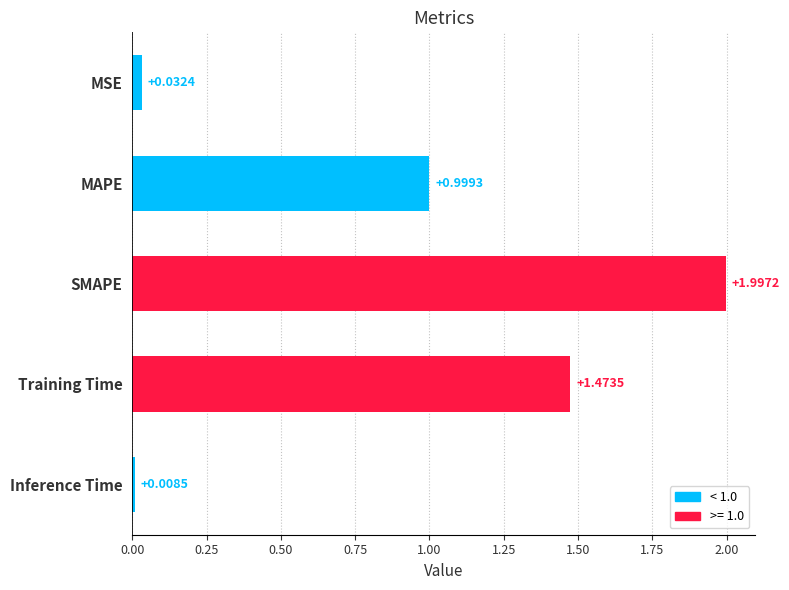

Which label corresponds to the smallest value in the chart?

Inference Time